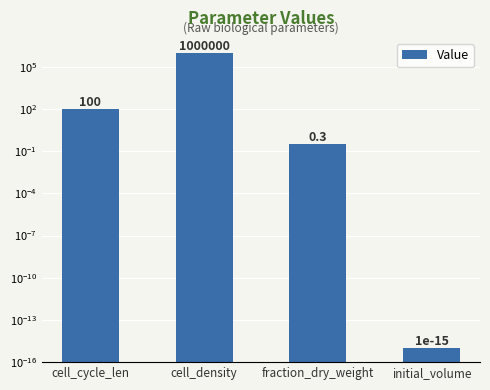

What is the difference between the maximum and second lowest values?

999999.7